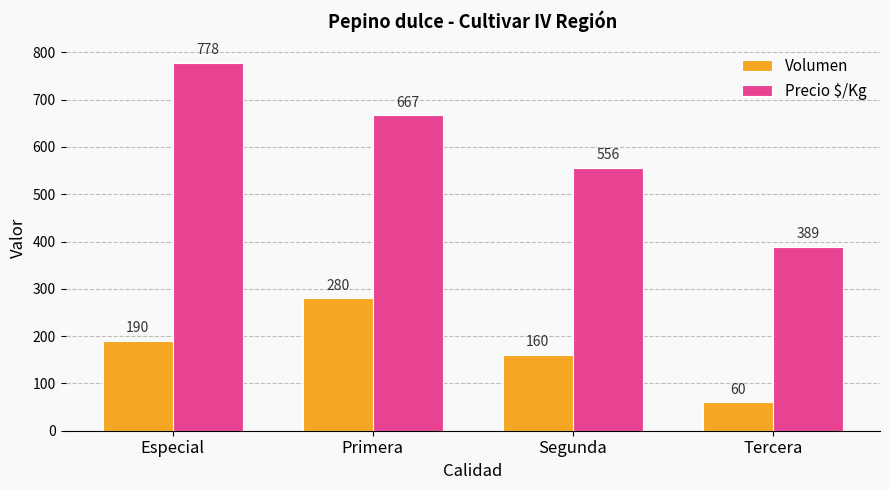

What is the label of the 1st bar from the left?

Especial